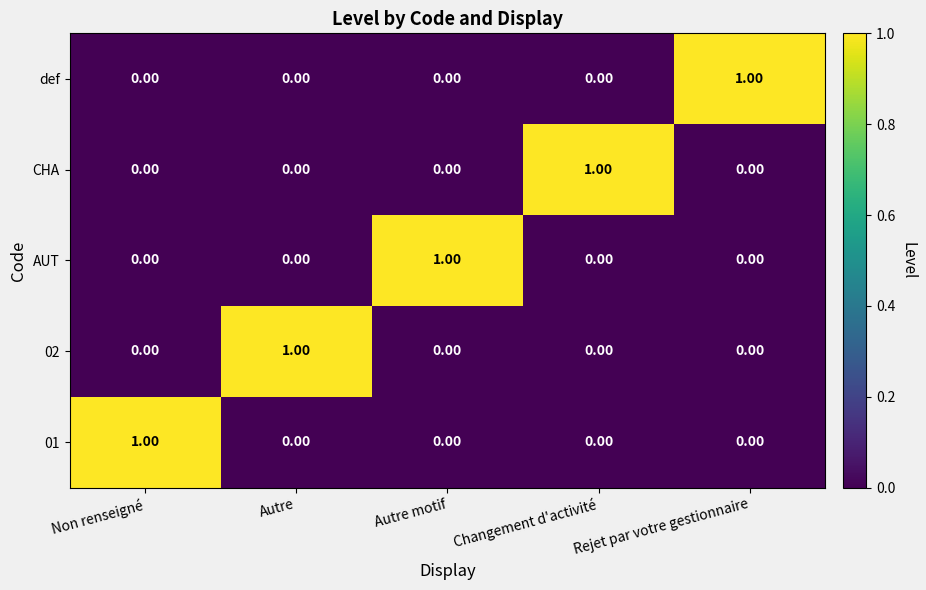

At how many categories does at least one series exceed 0?

5